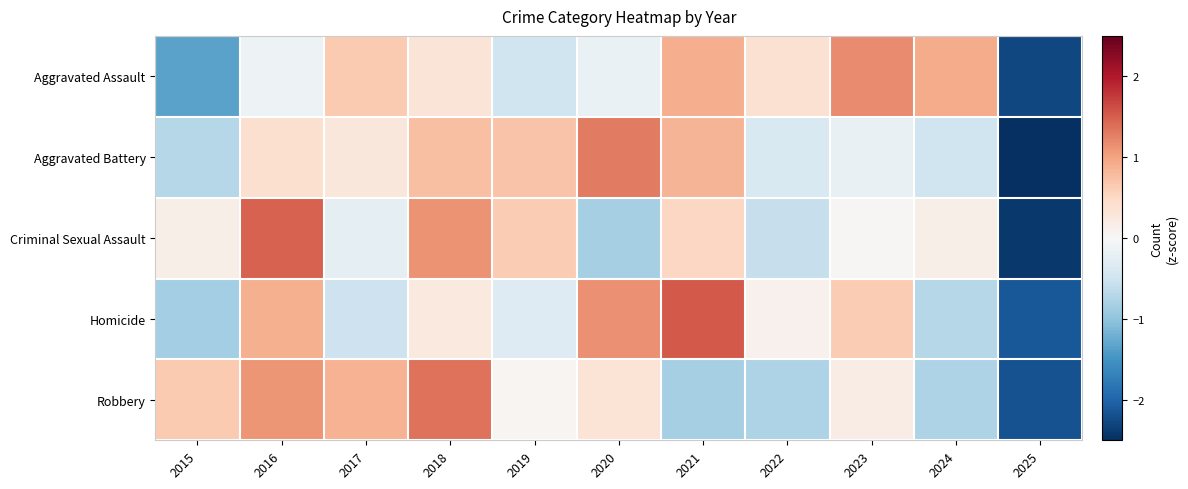

Reading left to right, list all the values displayed in this chart.

Aggravated Assault: 2015=-1.3	2016=-0.1	2017=0.7	2018=0.3	2019=-0.5	2020=-0.2	2021=0.9	2022=0.4	2023=1.2	2024=0.9	2025=-2.3
Aggravated Battery: 2015=-0.7	2016=0.4	2017=0.3	2018=0.7	2019=0.7	2020=1.3	2021=0.8	2022=-0.4	2023=-0.2	2024=-0.5	2025=-2.5
Criminal Sexual Assault: 2015=0.1	2016=1.5	2017=-0.2	2018=1.1	2019=0.6	2020=-0.8	2021=0.5	2022=-0.6	2023=0.0	2024=0.1	2025=-2.4
Homicide: 2015=-0.8	2016=0.9	2017=-0.5	2018=0.2	2019=-0.3	2020=1.1	2021=1.5	2022=0.1	2023=0.6	2024=-0.7	2025=-2.1
Robbery: 2015=0.6	2016=1.1	2017=0.9	2018=1.4	2019=0.1	2020=0.3	2021=-0.8	2022=-0.8	2023=0.2	2024=-0.8	2025=-2.2